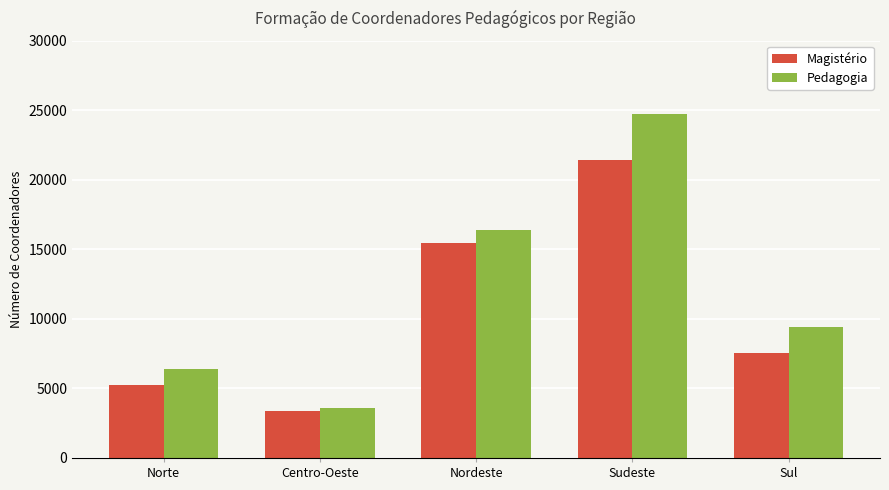

Which series has the largest range (max minus min)?

Pedagogia